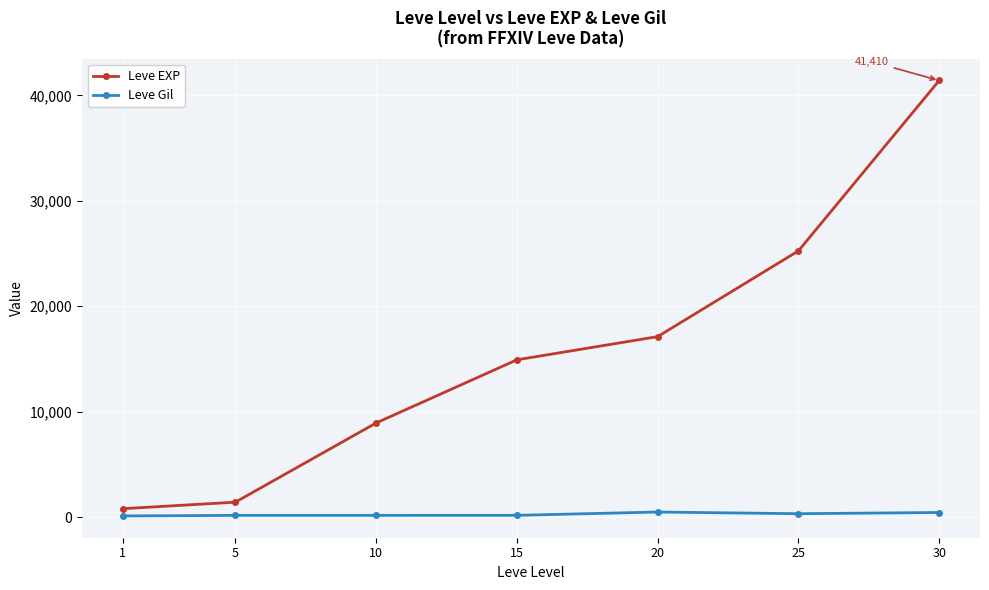

At which label is Leve Gil closest to 299?

25